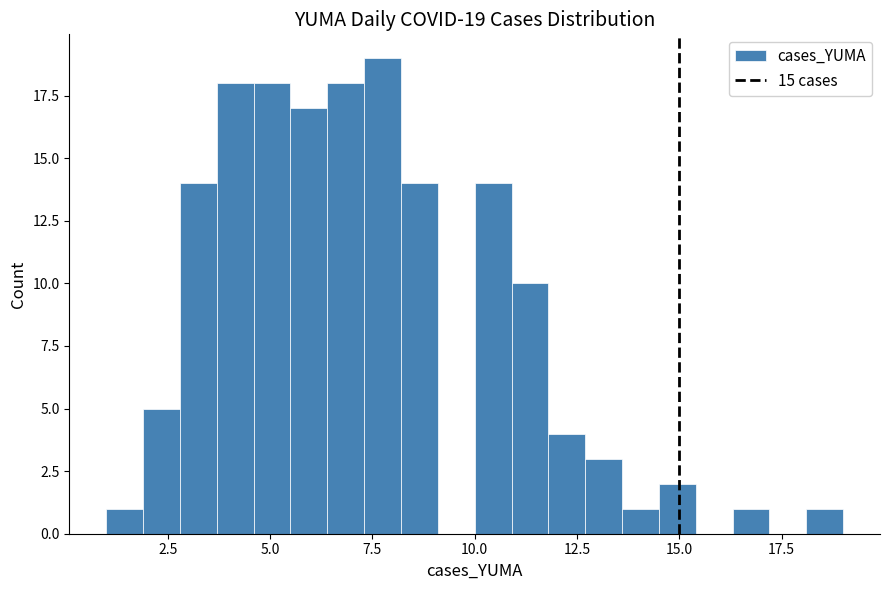

Read against the x-axis, roughly where is the centre of the tallest bar?

8.0